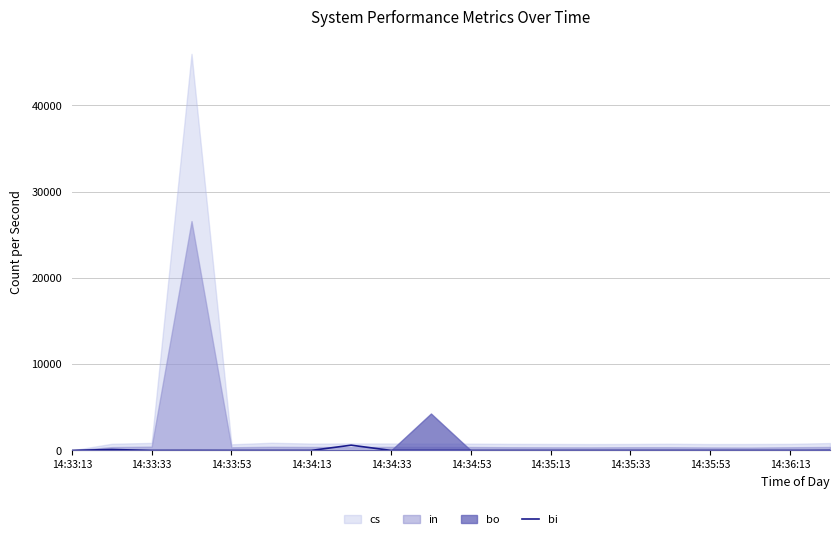

What is the difference between the second highest and minimum values?

108